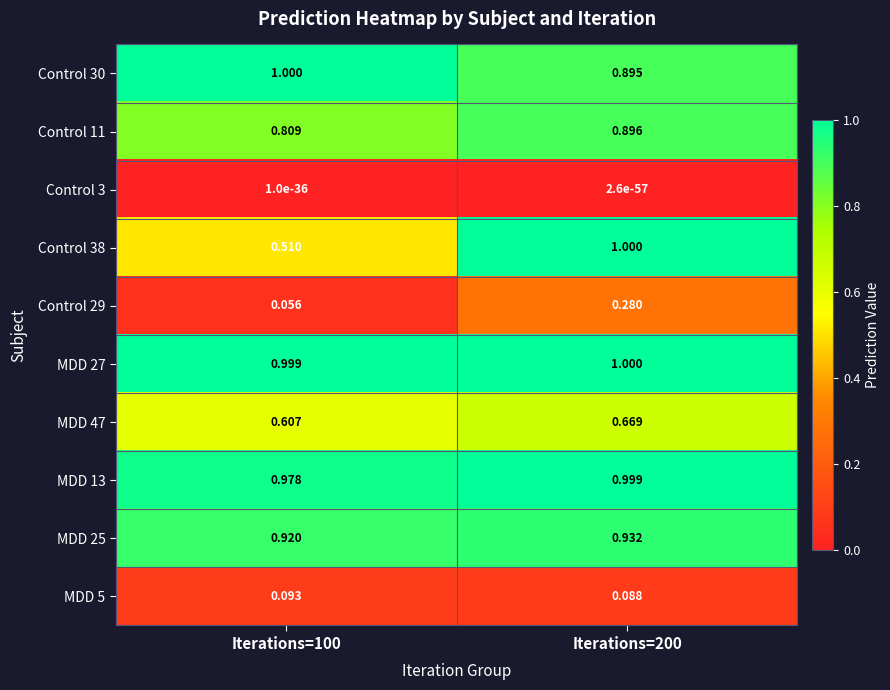

Is the value of MDD 25 at Iterations=100 greater than the value of Control 29 at Iterations=200?

Yes